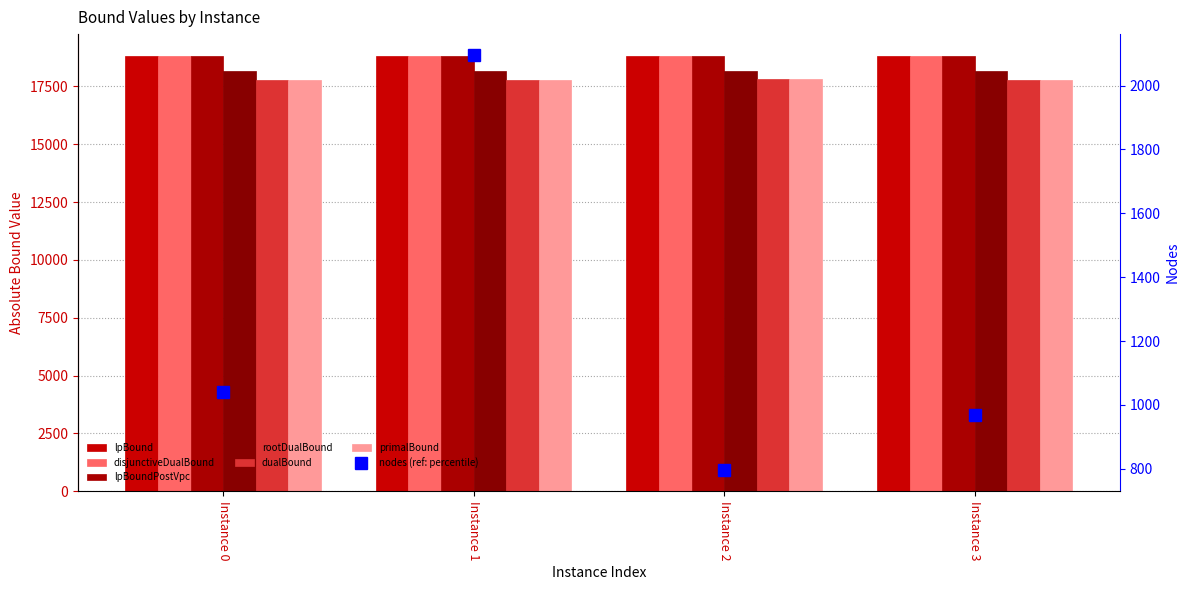

What is the highest value of the lpBoundPostVpc series?

18819.4